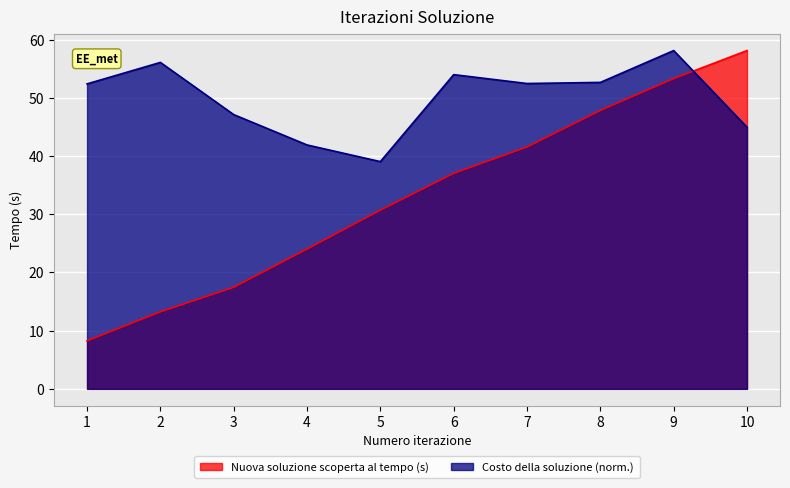

Reading left to right, extract all data points from this chart.

Nuova soluzione scoperta al tempo (s): 1=8.2	2=13.2	3=17.5	4=24.0	5=30.7	6=37.0	7=41.5	8=47.8	9=53.3	10=58.1
Costo della soluzione: 1=52.4	2=56.1	3=47.1	4=41.9	5=39.0	6=54.0	7=52.4	8=52.6	9=58.1	10=44.9